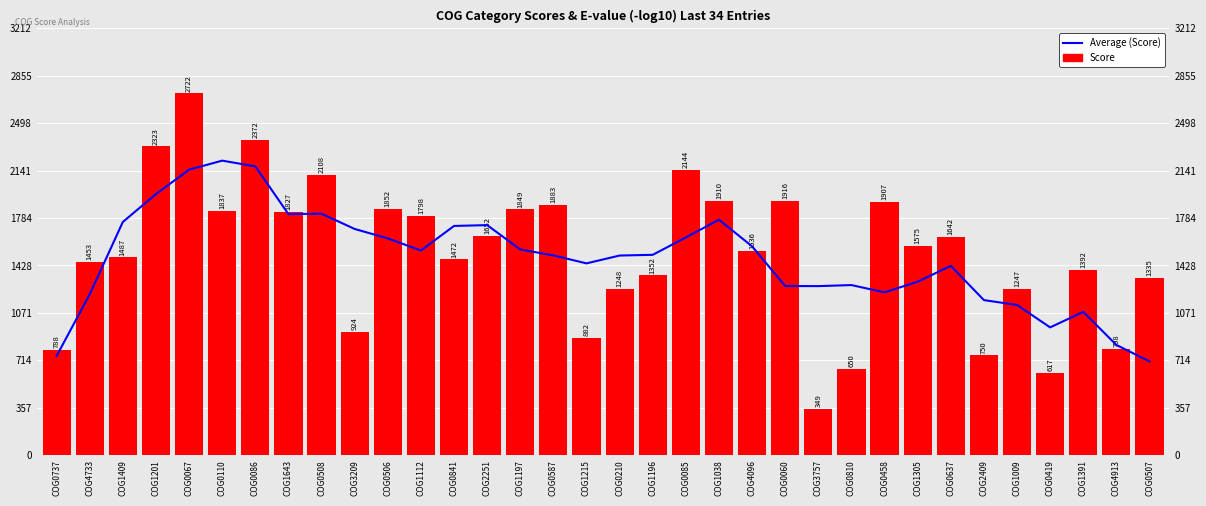

Which series has the largest range (max minus min)?

Score